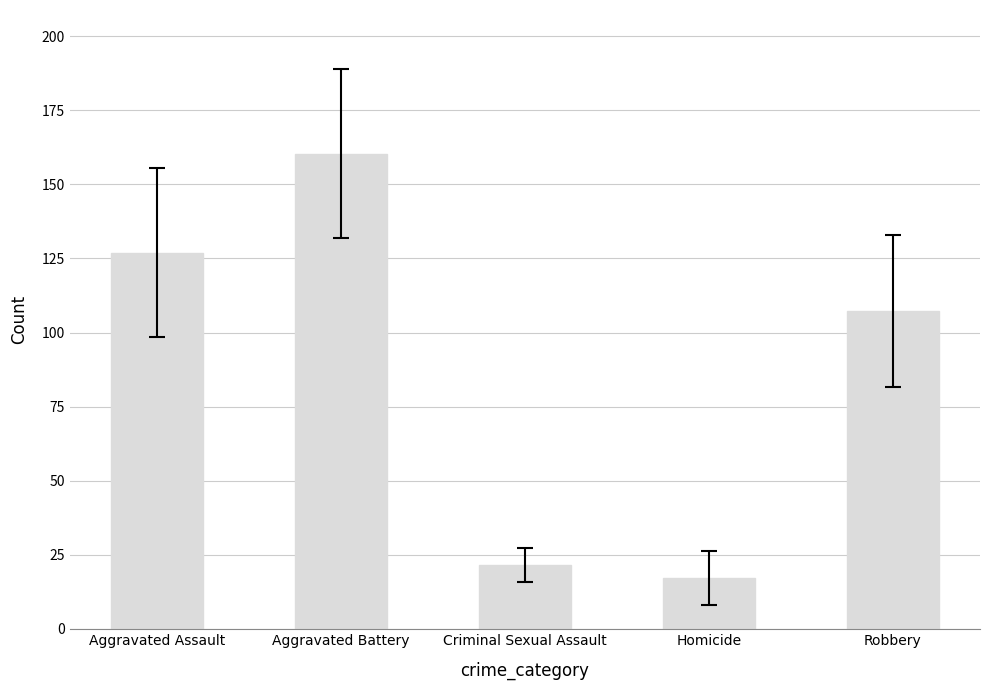

What is the ratio of the value at Homicide to the value at Robbery?

0.2